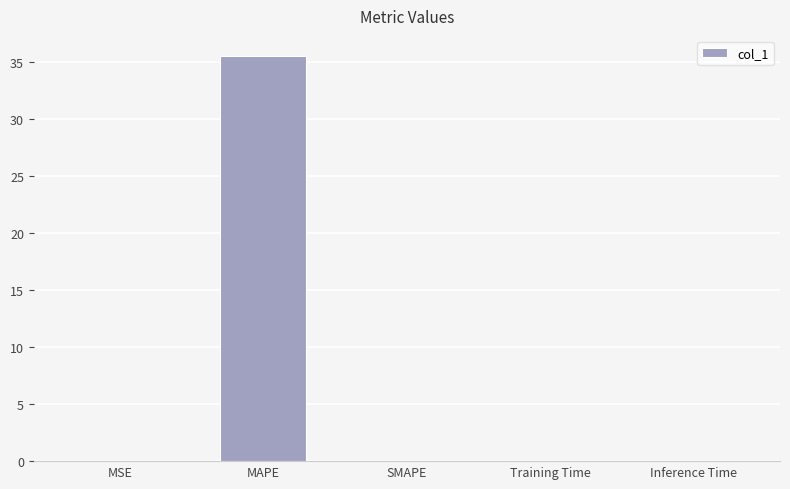

What is the sum of all values?

35.6